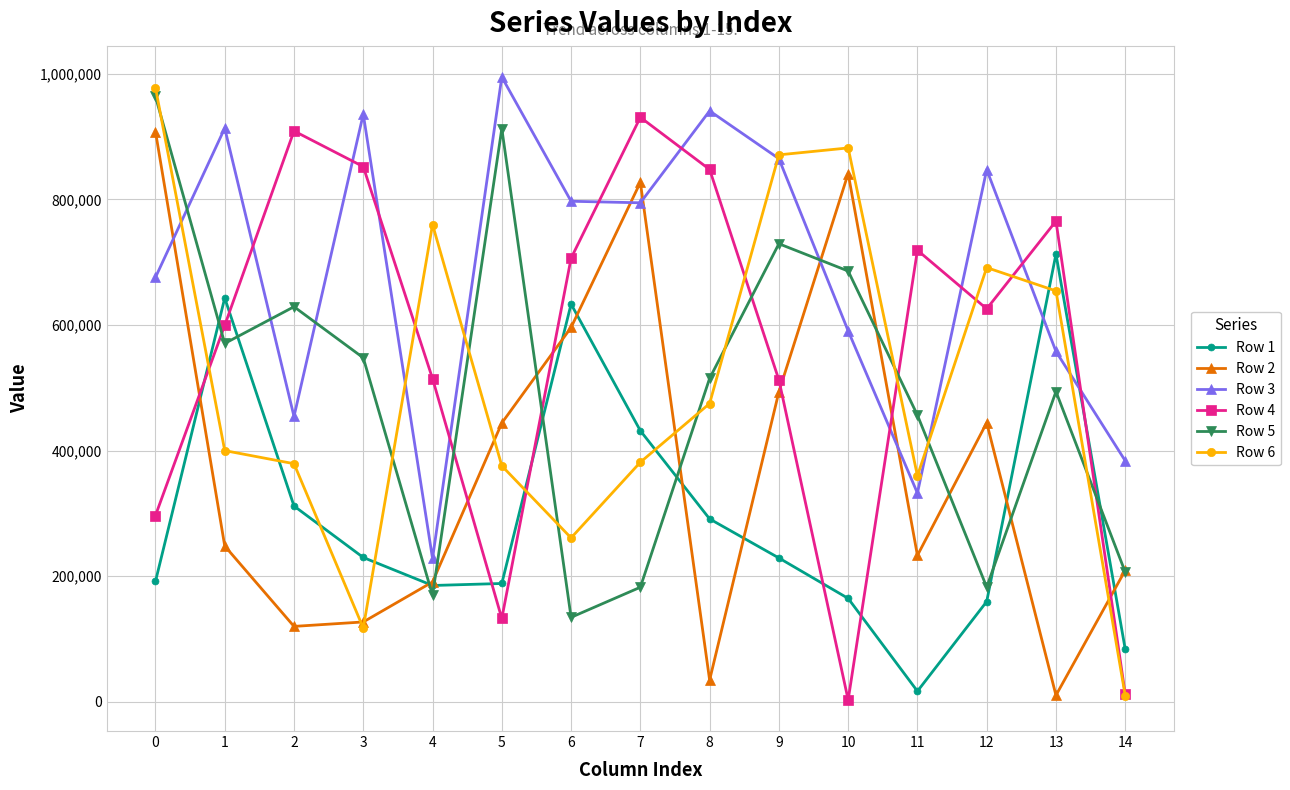

At 13, list the series in order from smallest to largest.

Row 2, Row 5, Row 3, Row 6, Row 1, Row 4